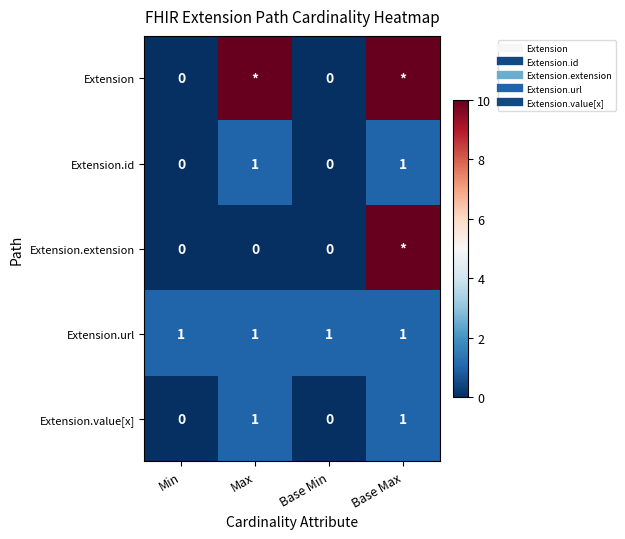

Rank the categories by Extension.id value from lowest to highest.

Min, Base Min, Max, Base Max